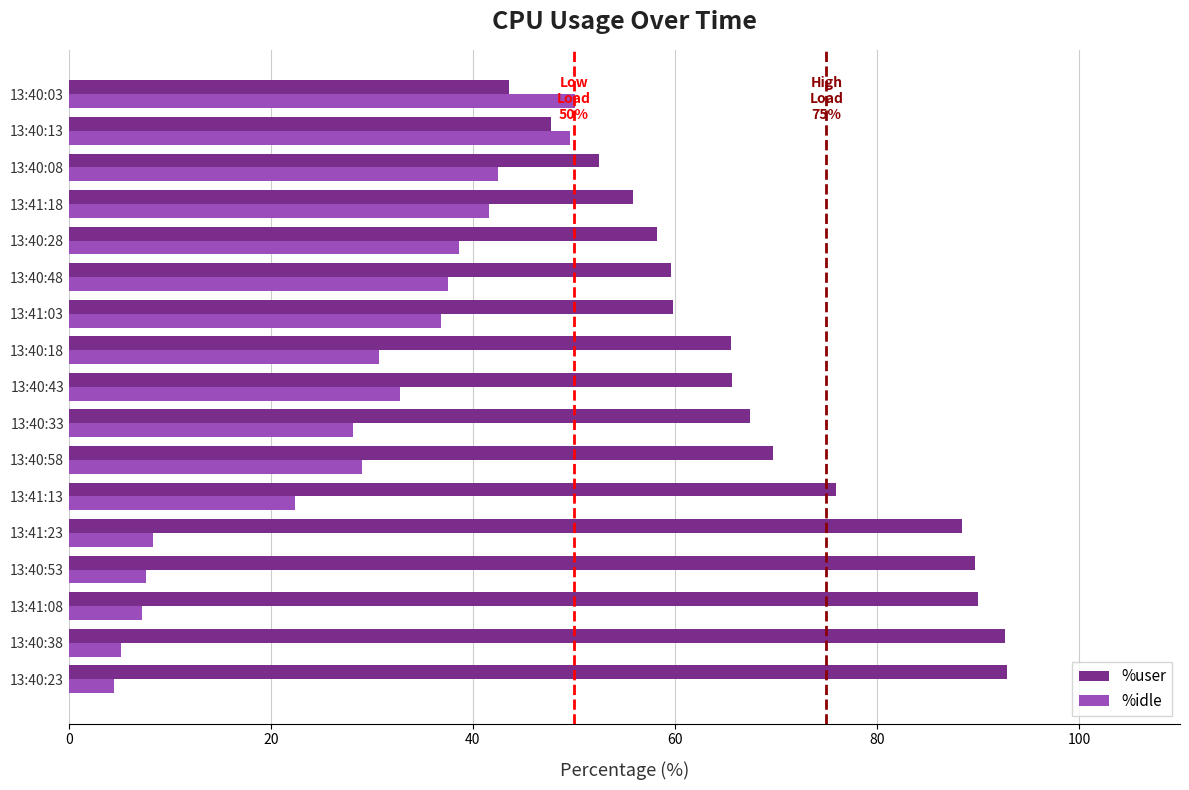

Which series has the largest total across all categories?

%user